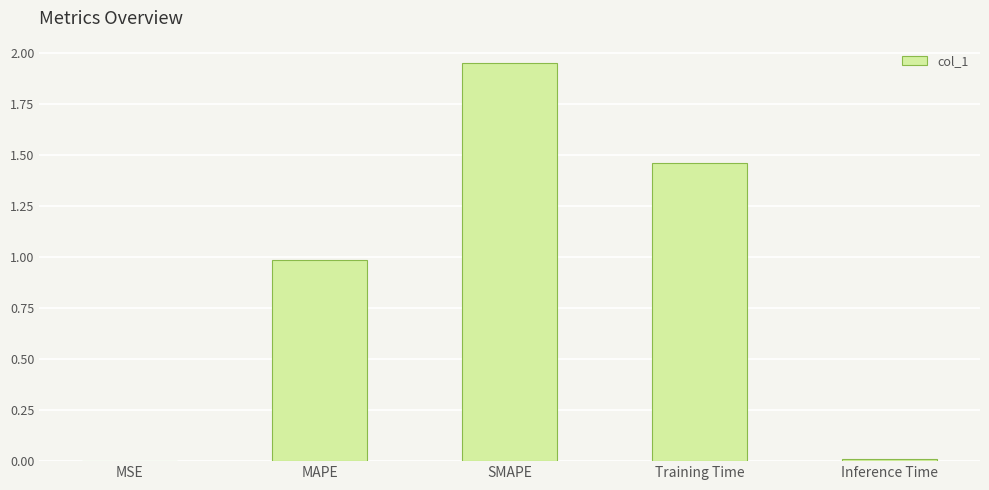

What is the change in value from SMAPE to Training Time?

-0.5